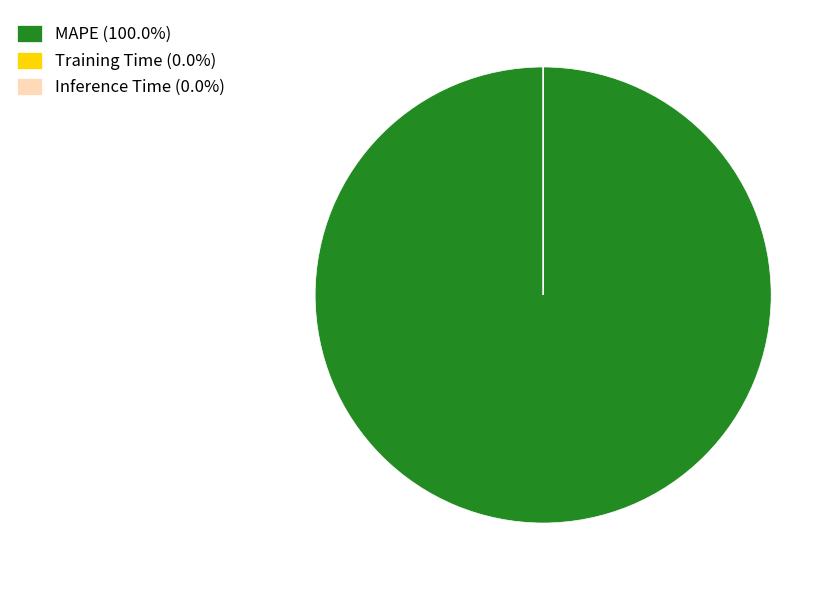

Is there any slice that represents more than half of the pie?

Yes